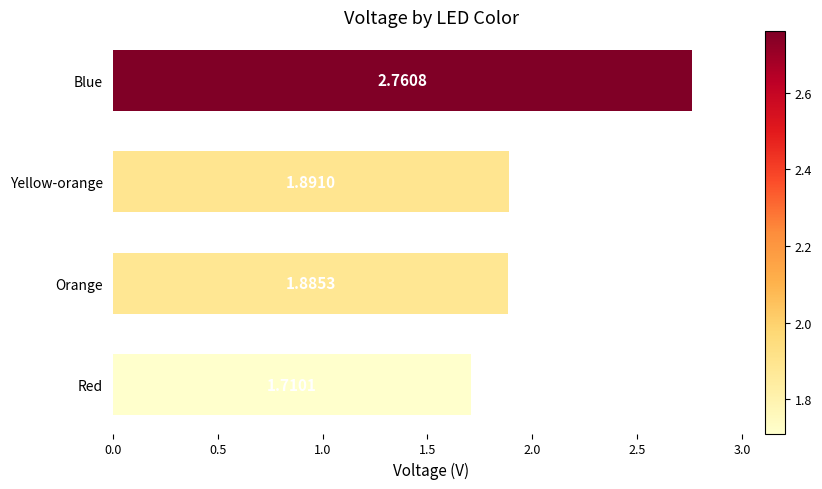

What is the change in value from Red to Blue?

+1.1